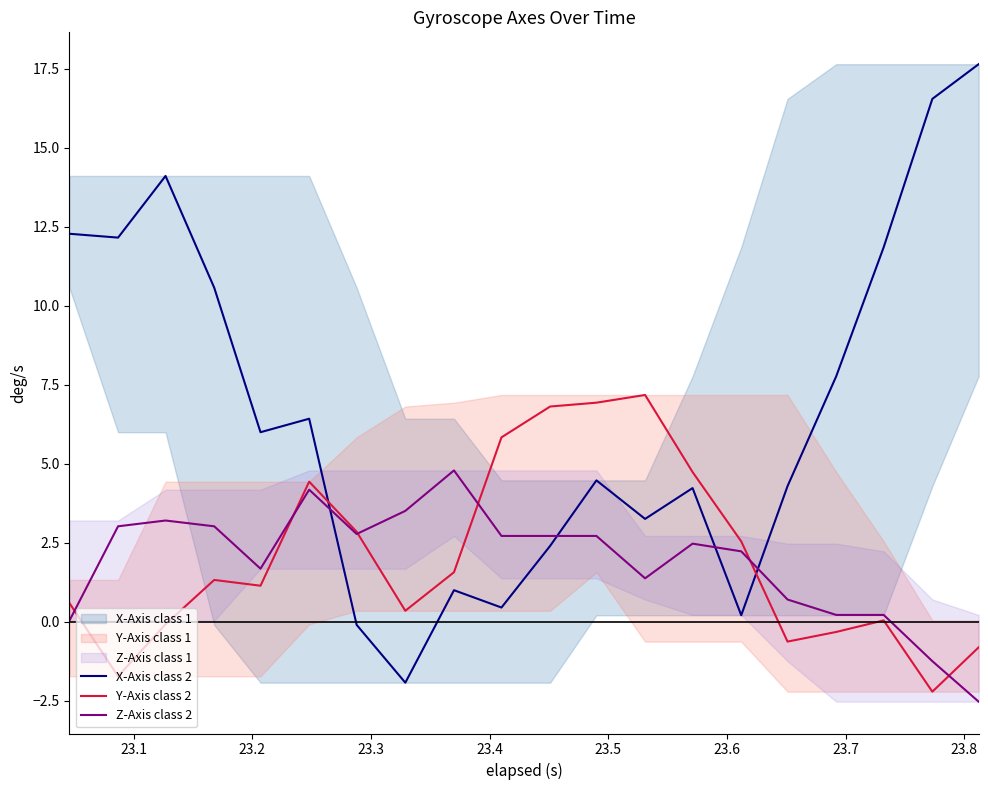

What is the smallest value displayed?

-2.5